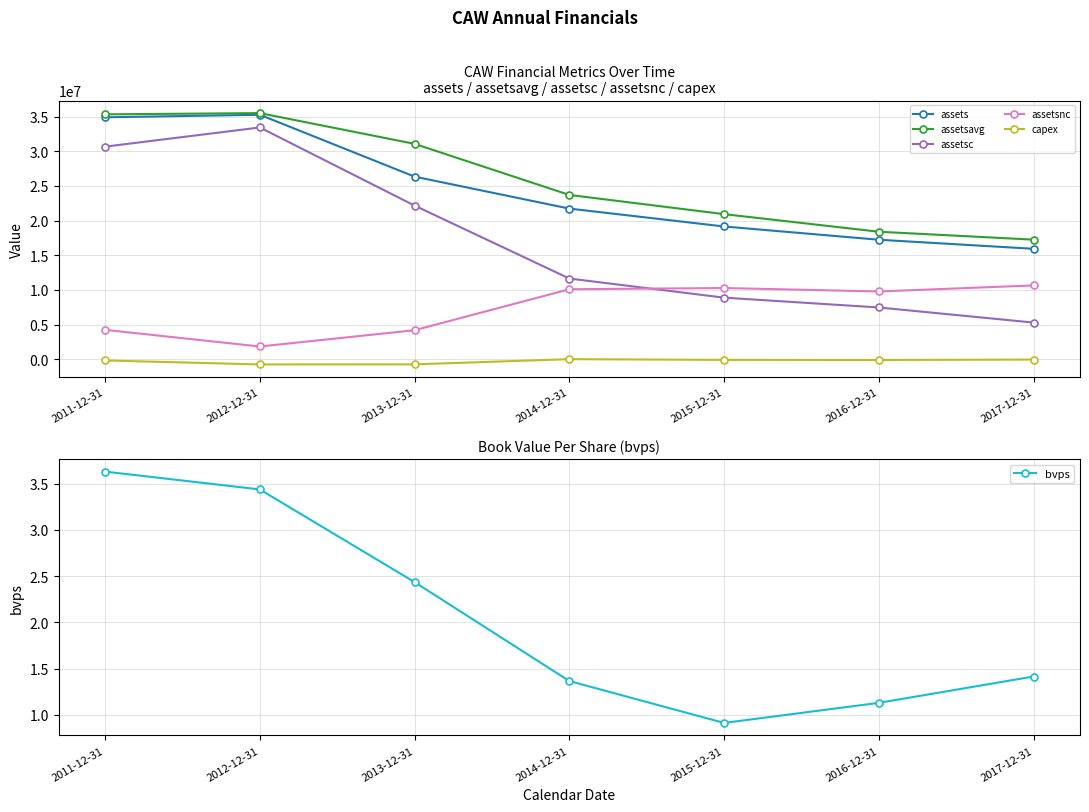

What are all the series names shown in the legend?

assets, assetsavg, assetsc, assetsnc, capex, bvps